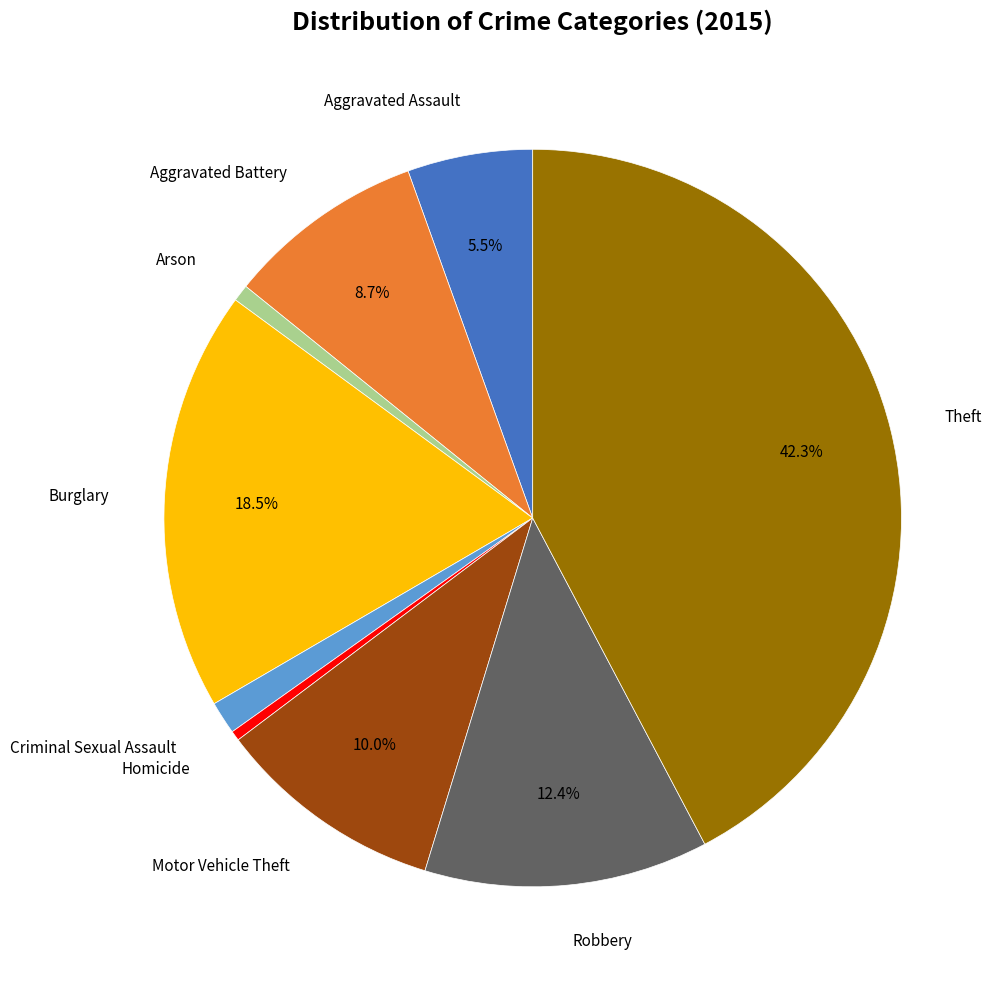

Combined, do Burglary and Motor Vehicle Theft account for over 50%?

No